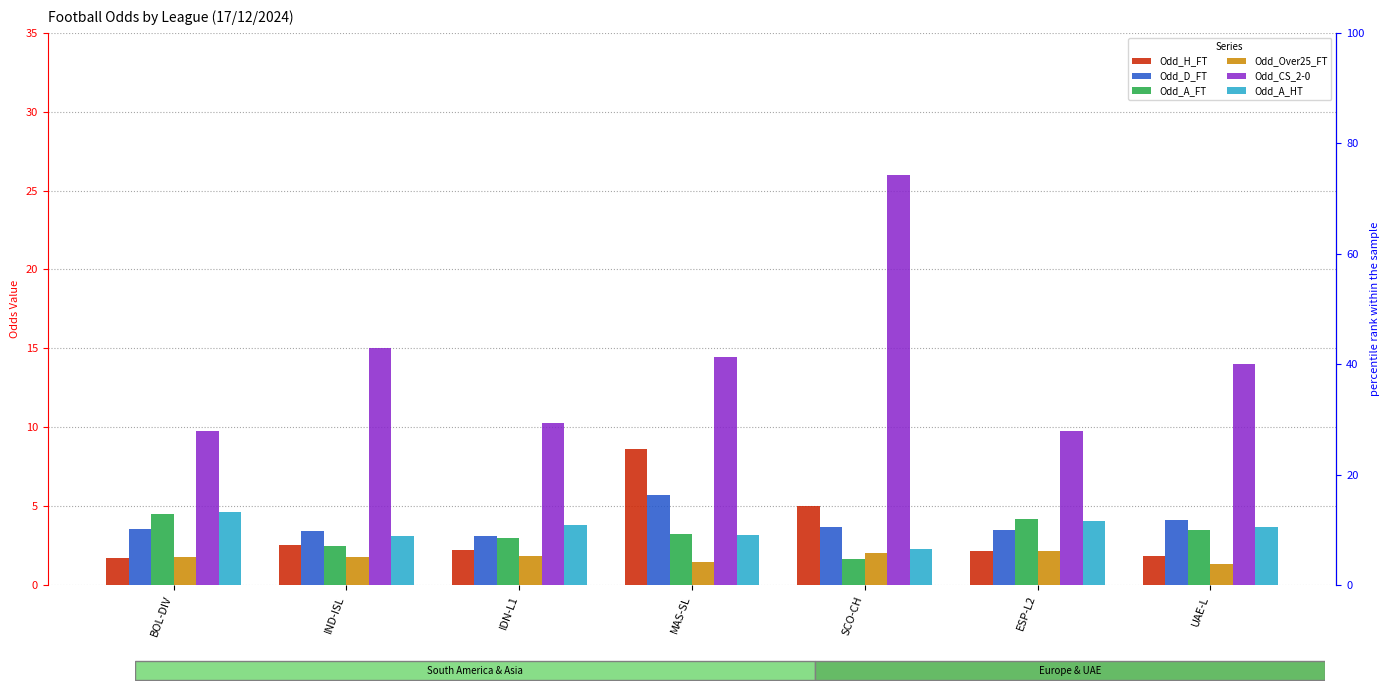

What is the average value of the Odd_A_HT series?

3.5